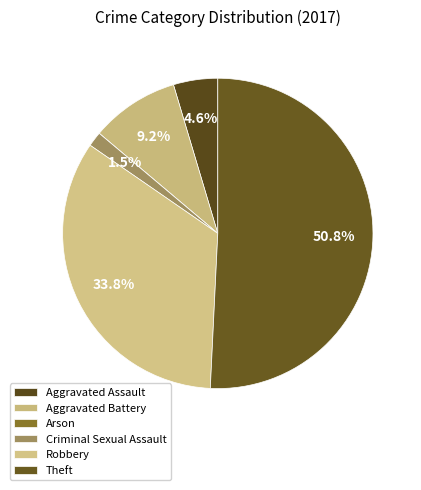

To the nearest percent, what percentage of the pie is Theft?

51%